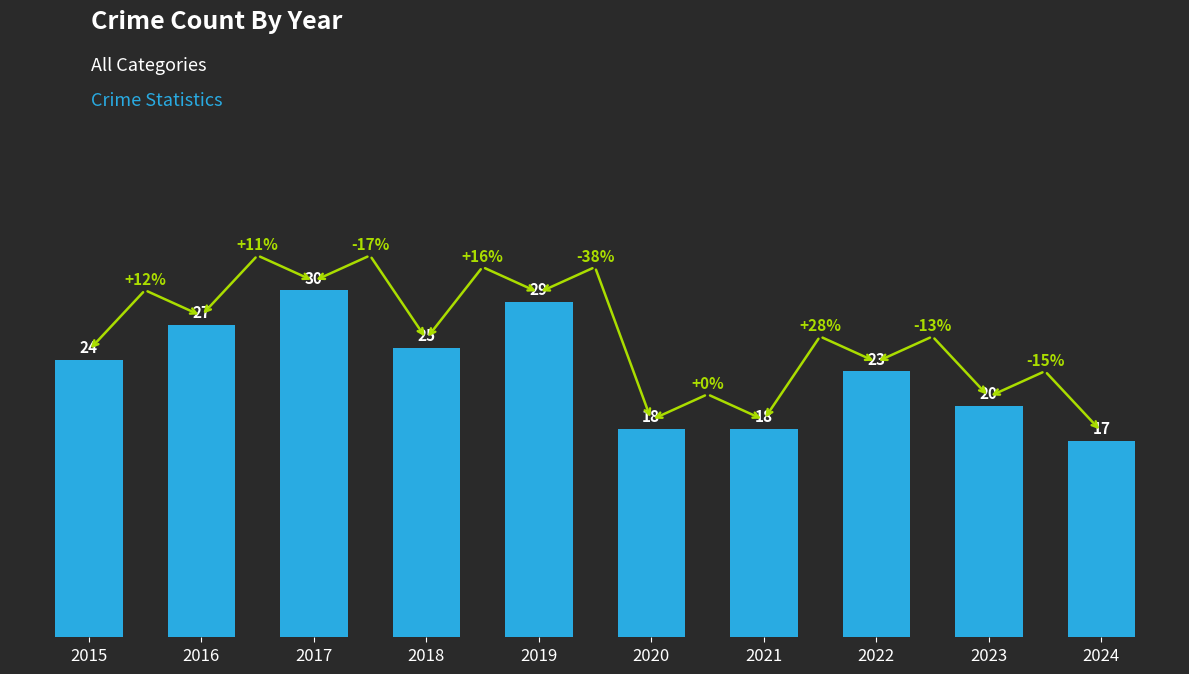

At which label is the value closest to 23?

2022